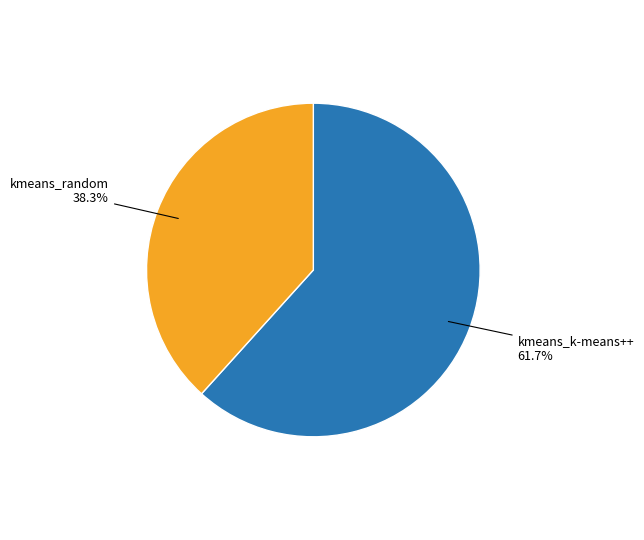

Does any single category account for the majority?

Yes